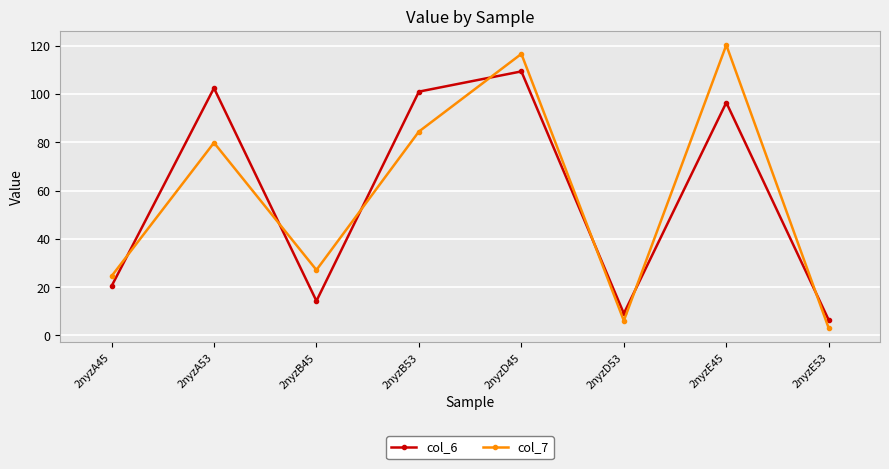

Between 2nyzA45 and 2nyzA53, which series saw the biggest shift?

col_6